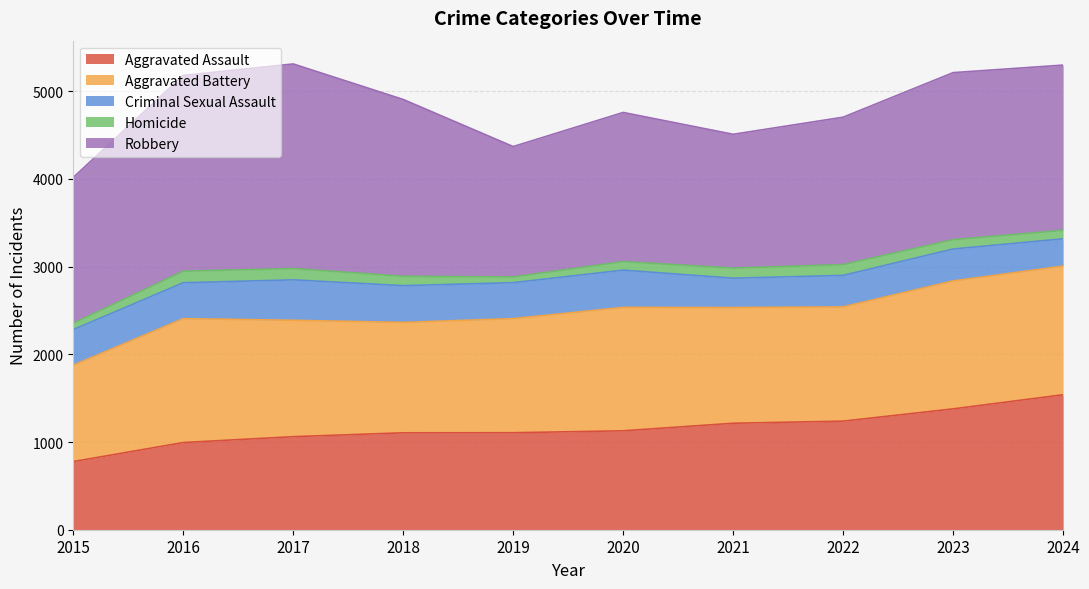

Where is Aggravated Assault nearest to the value 1158?

2020